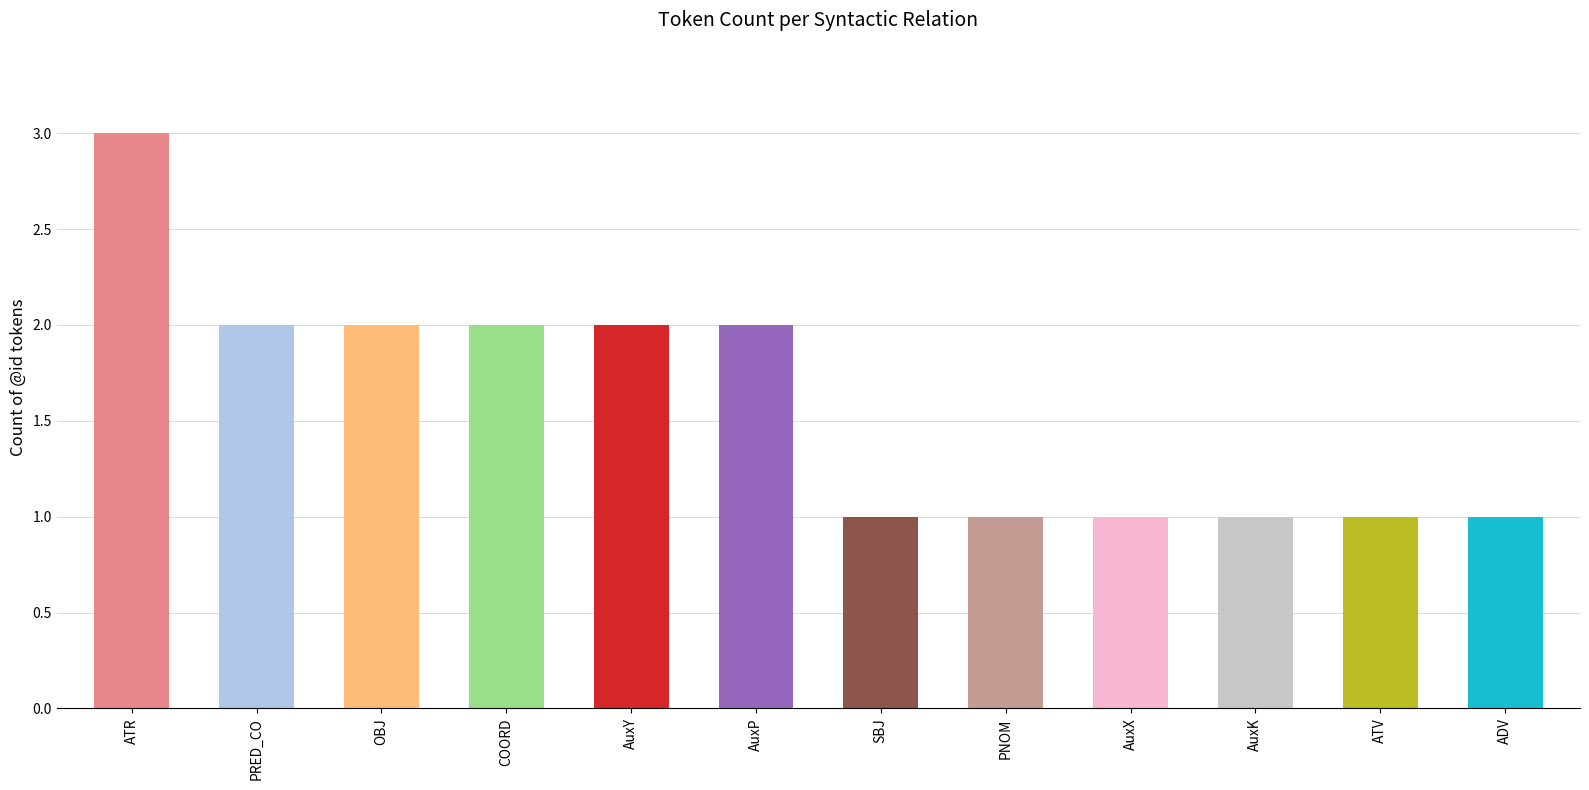

Count the values in the range 1 to 2.

11